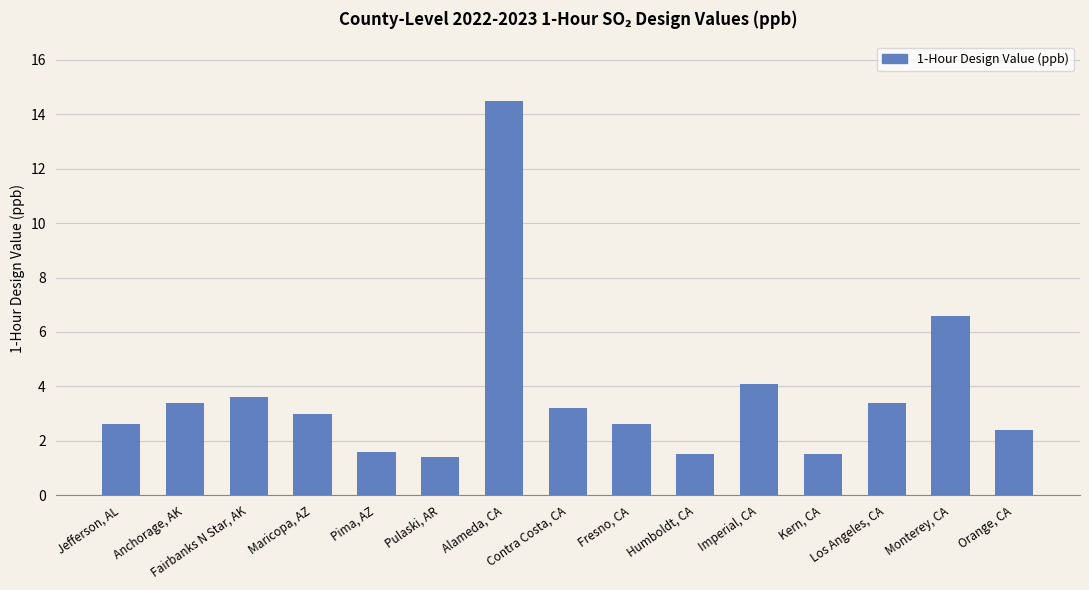

What is the minimum value shown in the chart?

1.4